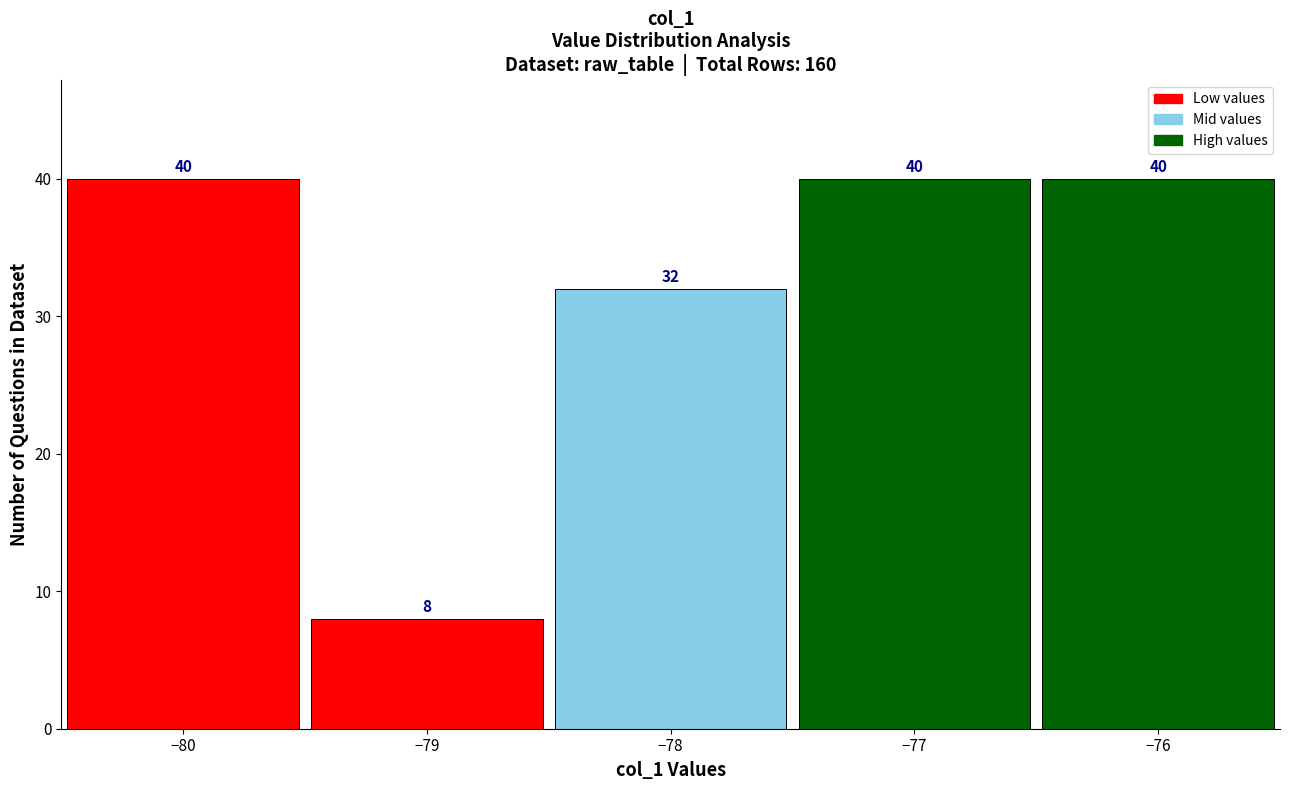

How tall is the bar that spans -79.5 to -78.5 on the x-axis?

8